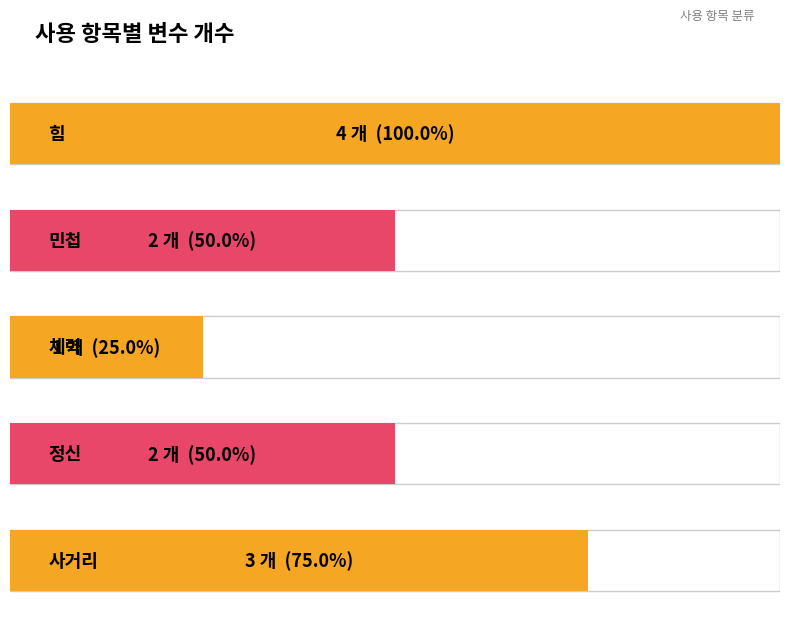

How many bars are there in total?

5